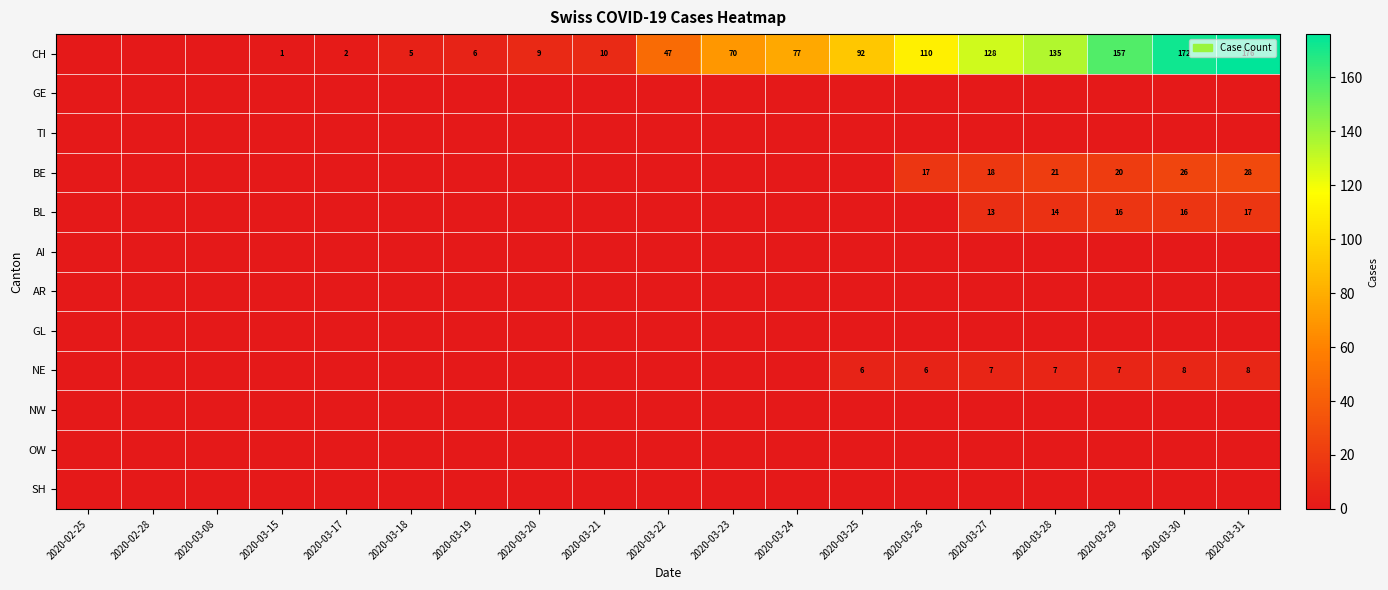

At how many categories does at least one series exceed 39?

10